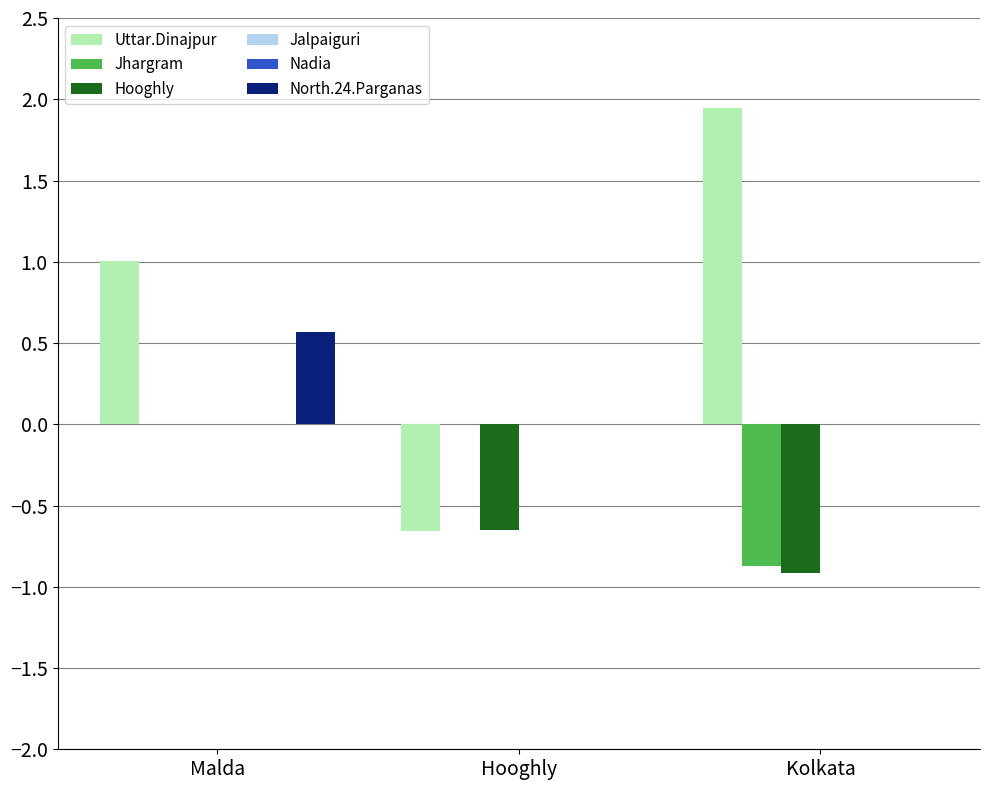

At which label does Uttar.Dinajpur reach its peak?

Kolkata